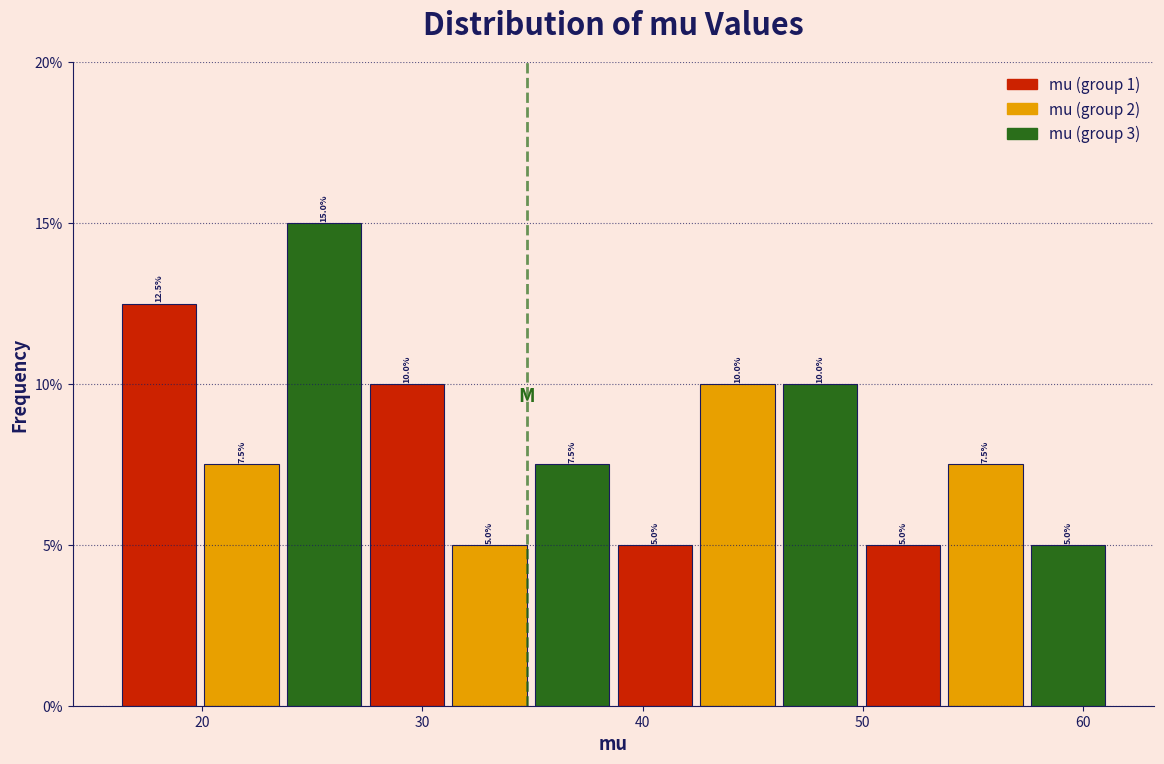

Around what value on the x-axis is the tallest bar? Give the approximate position of its centre, as read against the axis.

26